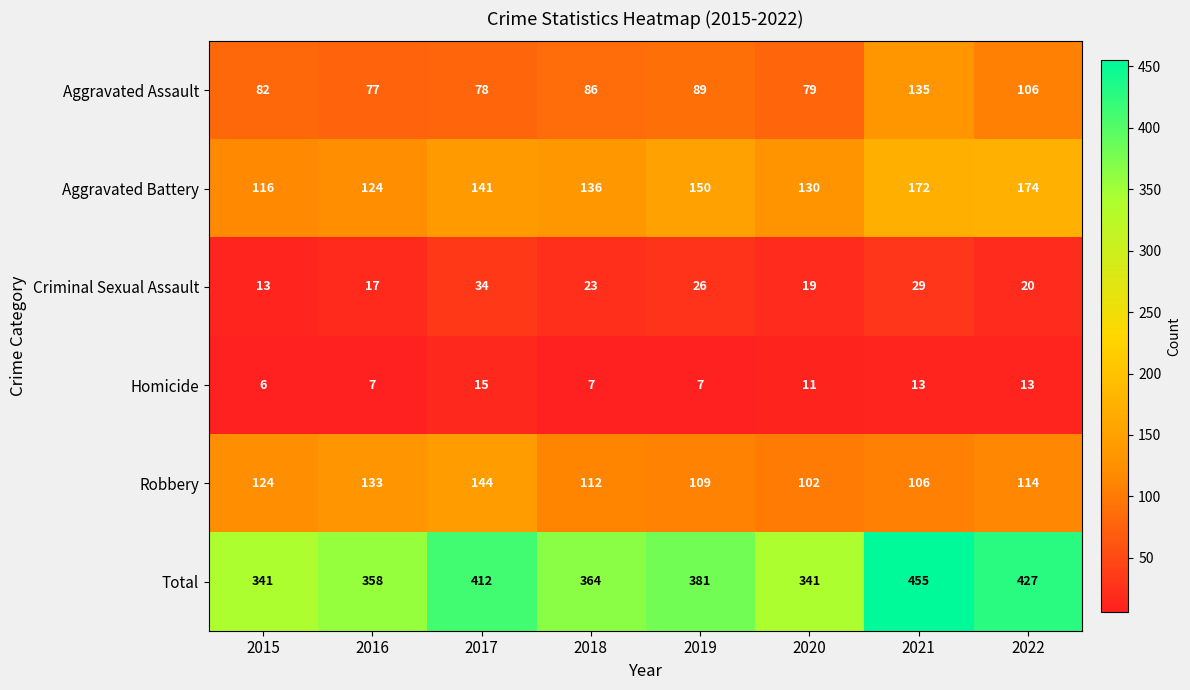

What is the sum of the Homicide values at 2018 and 2016?

14